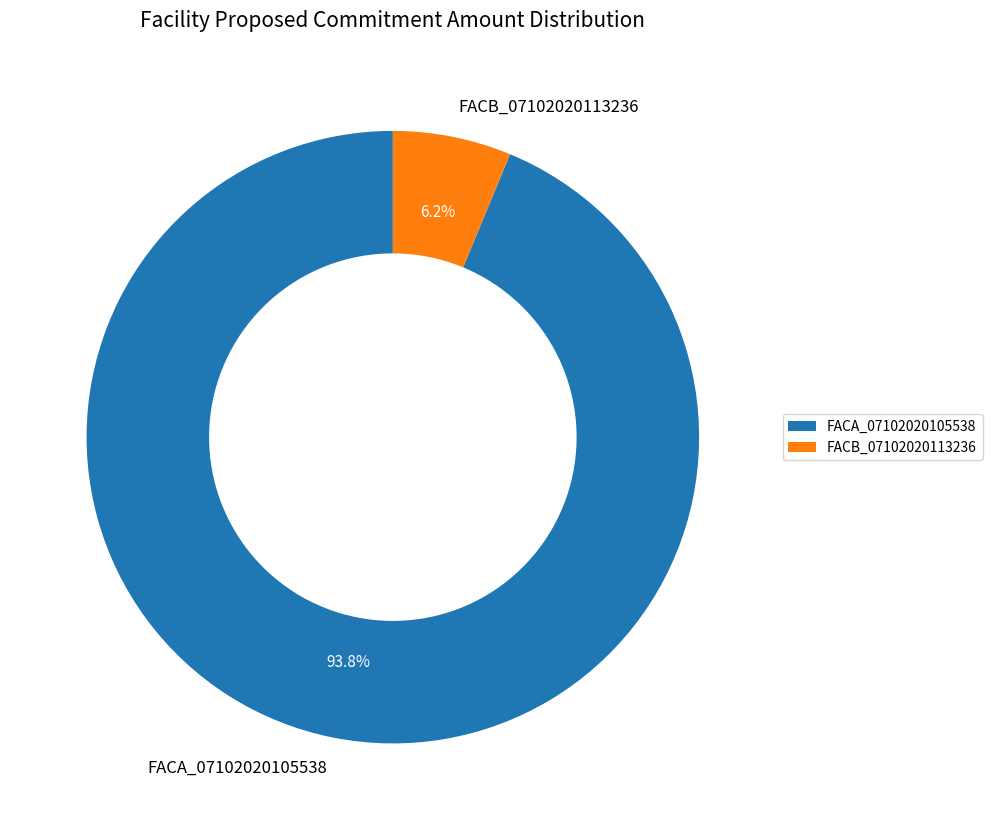

The FACA_07102020105538 slice represents 94% of the pie. True or false?

True